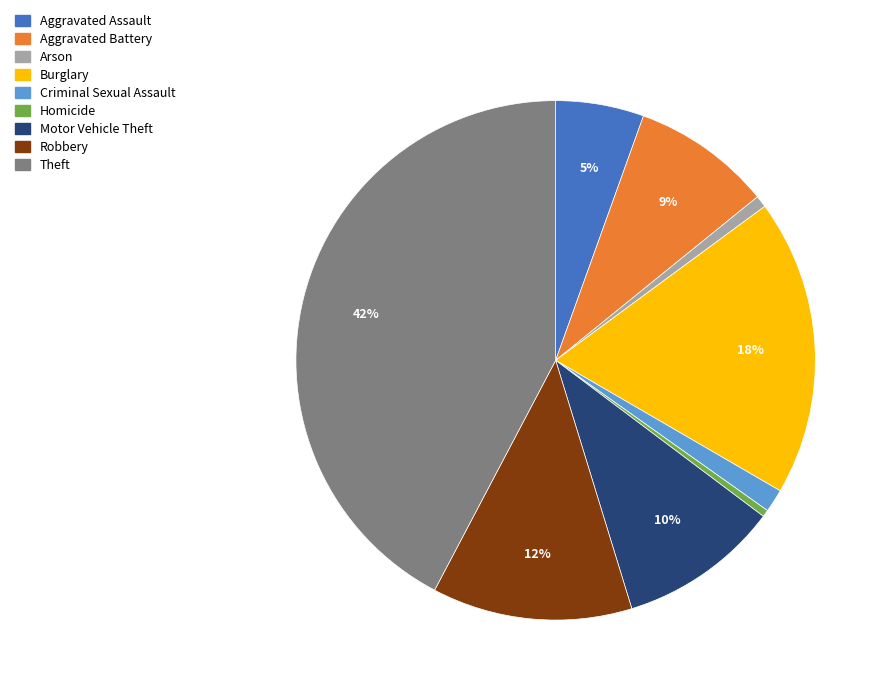

How many segments does this pie chart have?

9